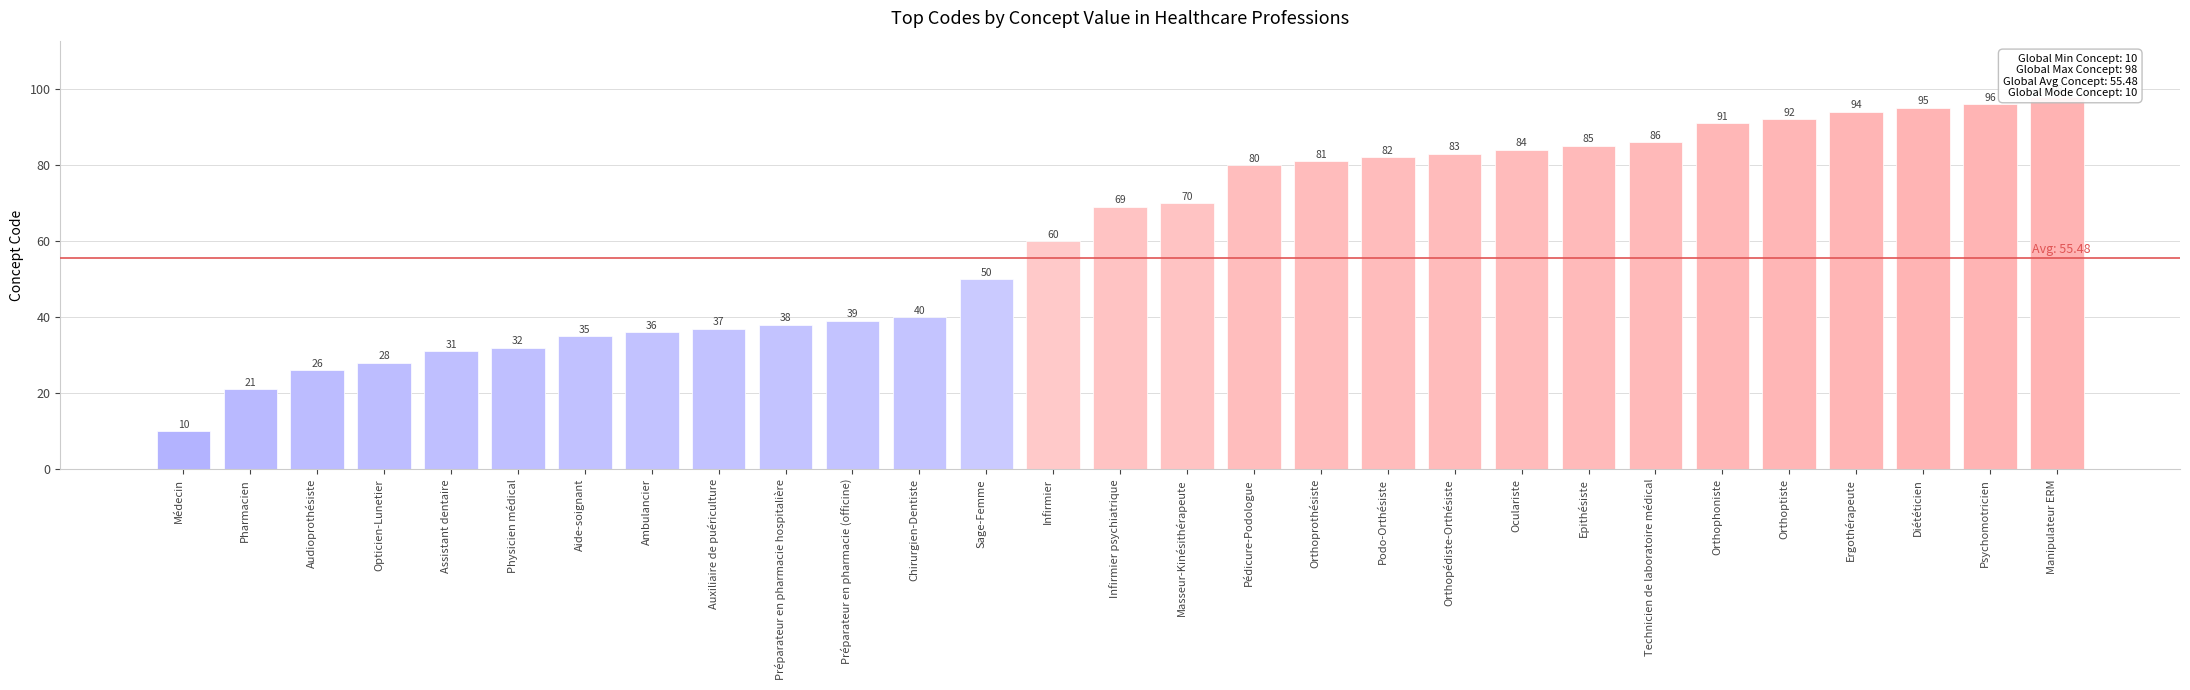

Where is the data nearest to the value 54?

Sage-Femme